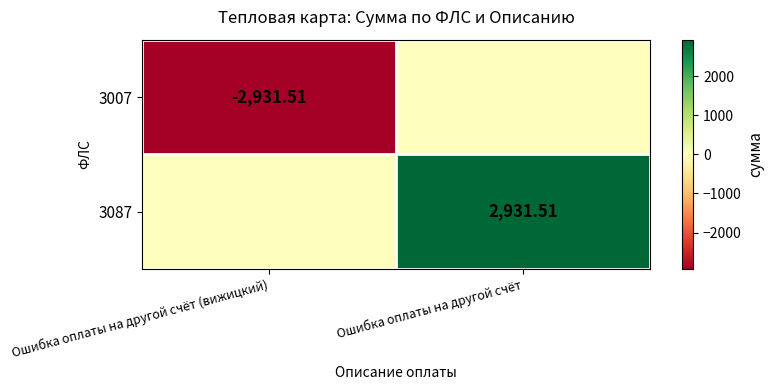

At how many categories does at least one series exceed 2327?

1